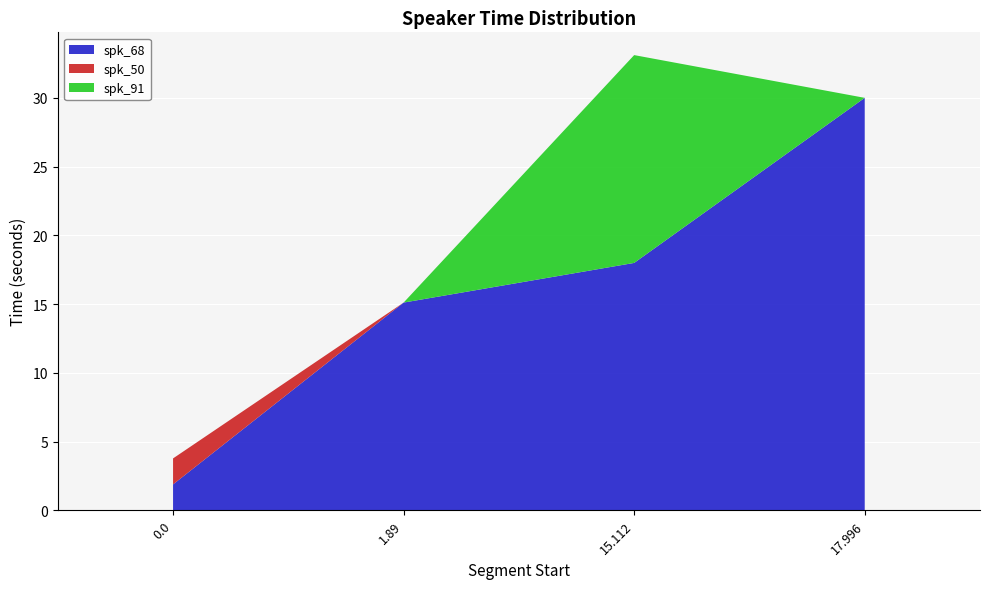

Reading left to right, transcribe all the data shown in this chart.

spk_68: 1.9	15.1	18.0	30.0
spk_50: 1.9	0.0	0.0	0.0
spk_91: 0.0	0.0	15.1	0.0